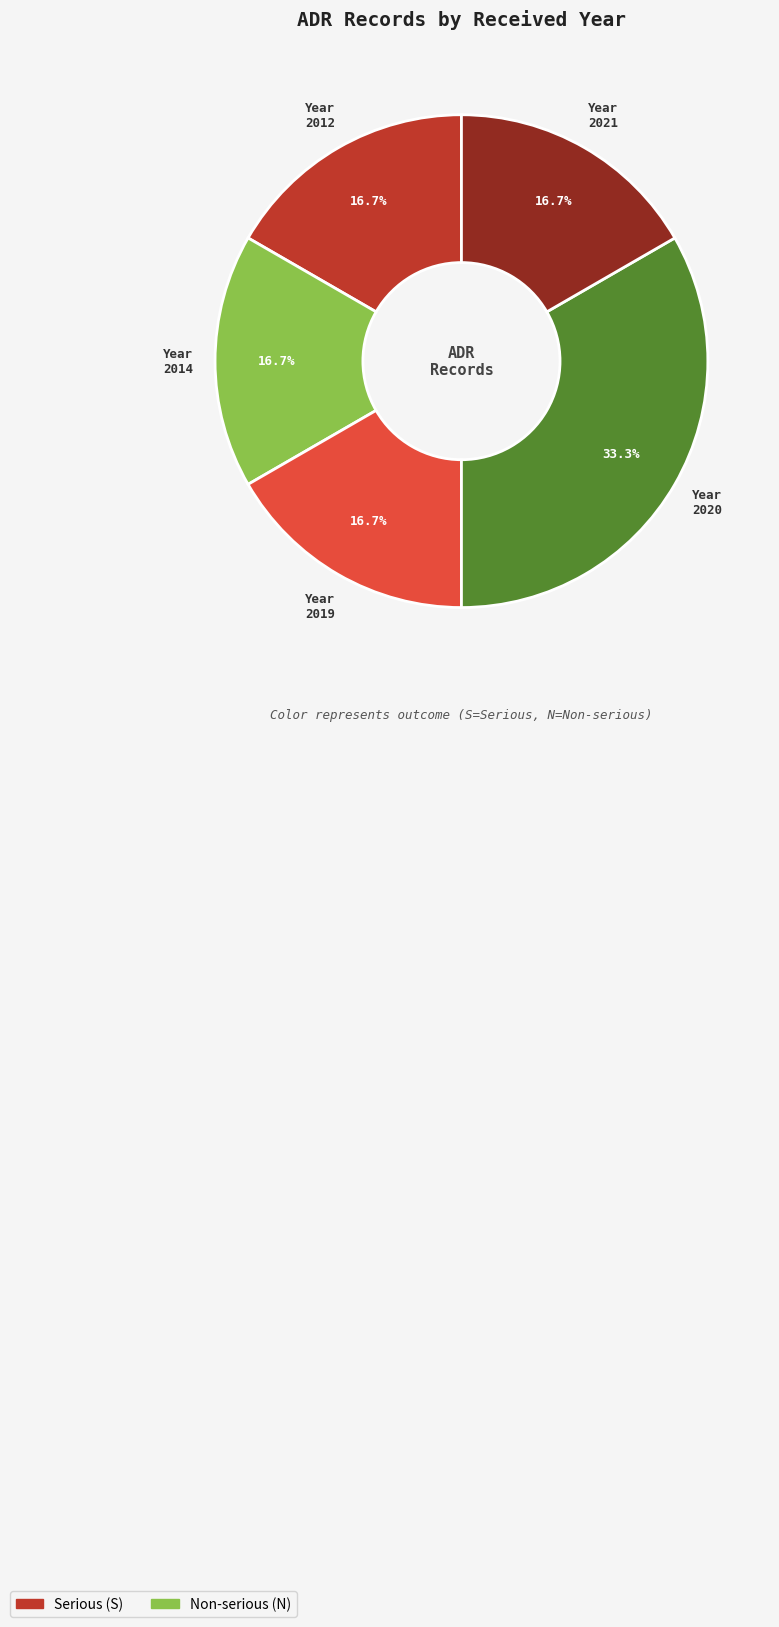

Is there a majority slice in this chart?

No